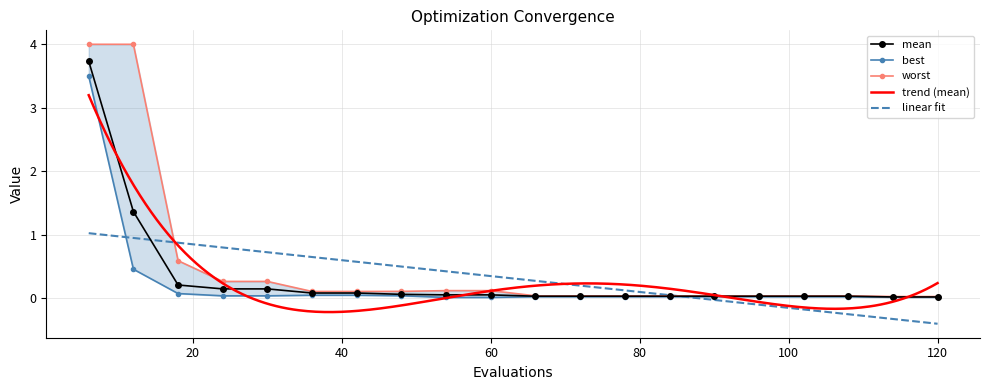

What is the highest value of the mean series?

3.7